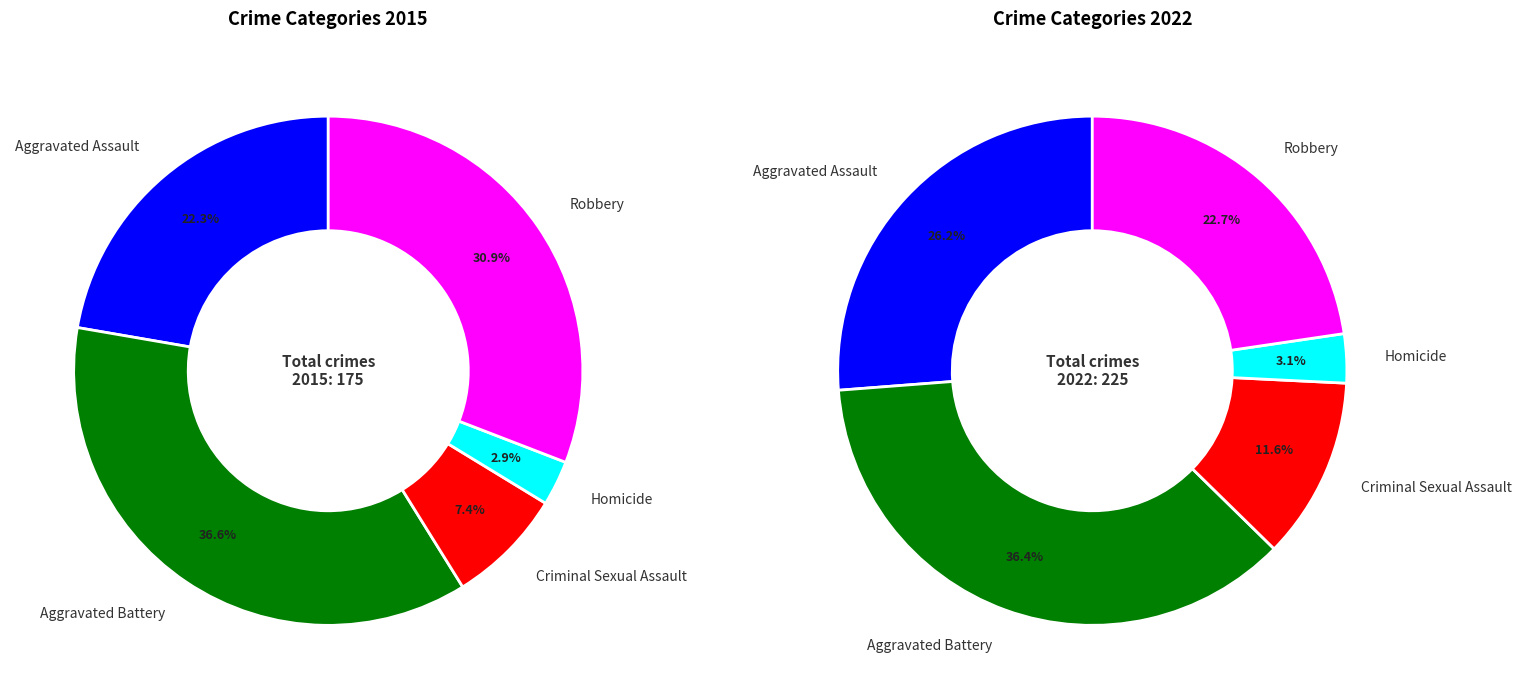

The Robbery slice represents 18% of the pie. True or false?

False